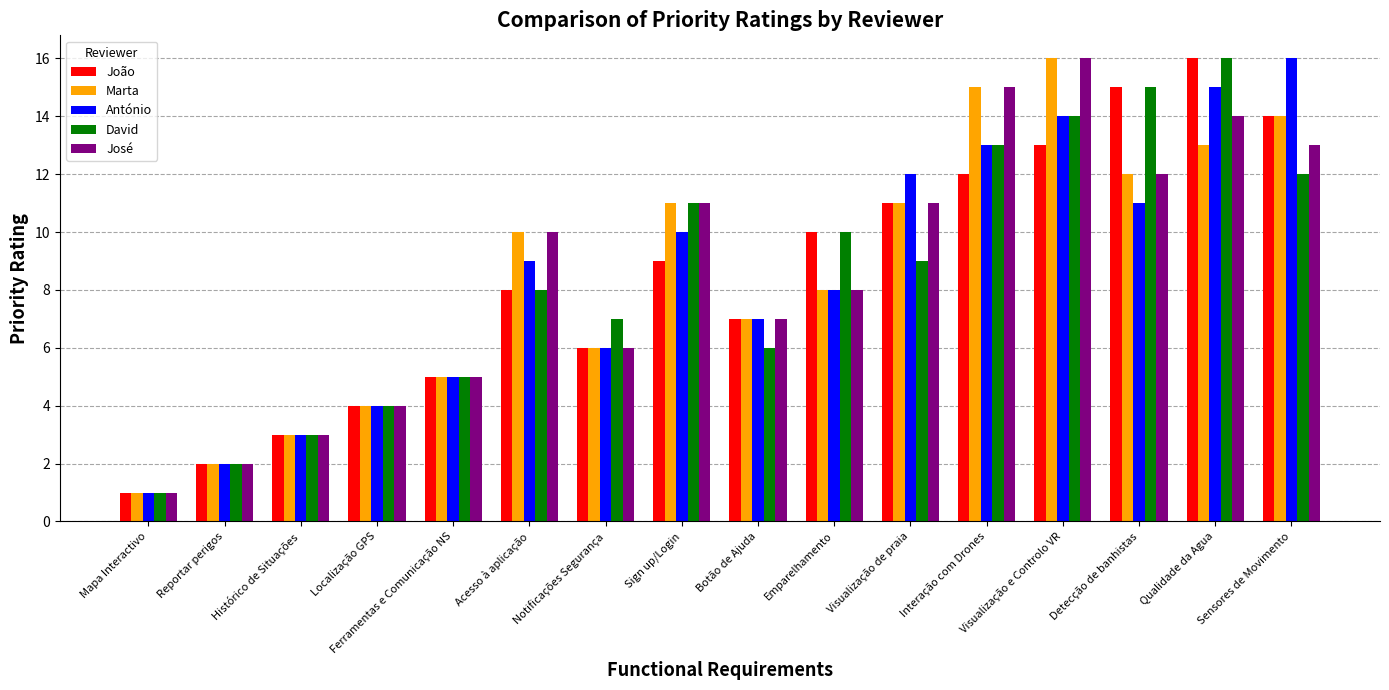

Rank the categories by David value from lowest to highest.

Mapa Interactivo, Reportar perigos, Histórico de Situações, Localização GPS, Ferramentas e Comunicação NS, Botão de Ajuda, Notificações Segurança, Acesso à aplicação, Visualização de praia, Emparelhamento, Sign up/Login, Sensores de Movimento, Interação com Drones, Visualização e Controlo VR, Detecção de banhistas, Qualidade da Agua